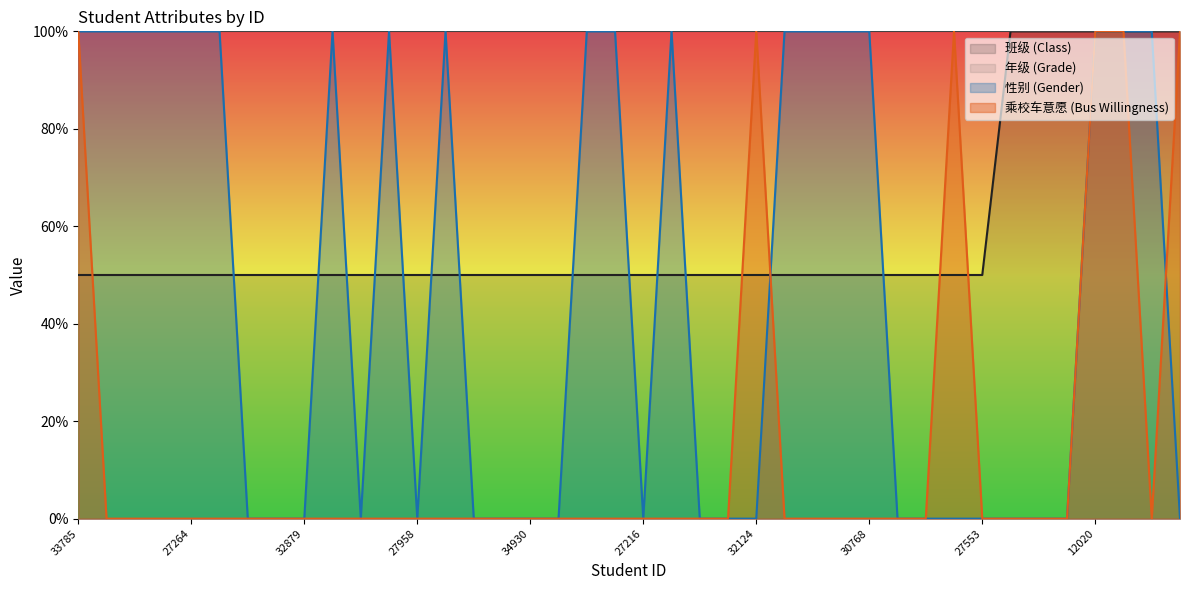

What position from the left is 34381?

19